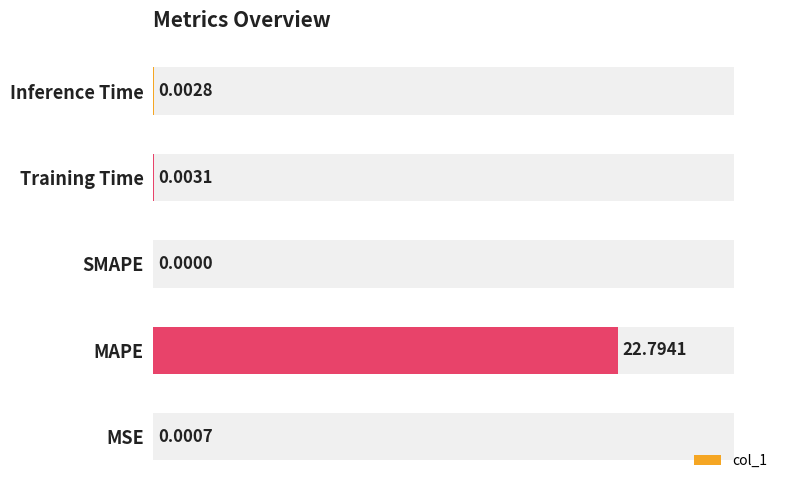

How many series are shown in this chart?

1